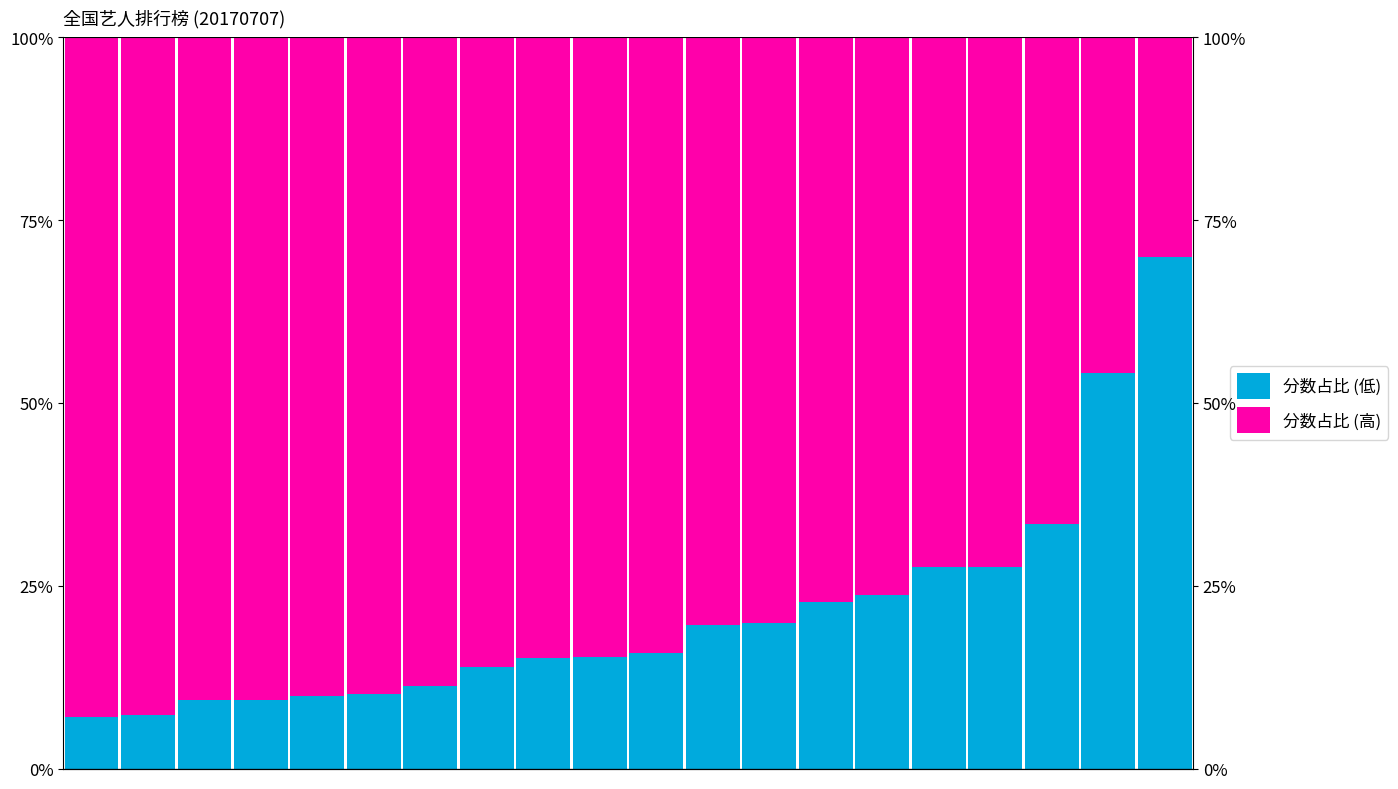

The 分数占比 (低) series shows 22.8 at 13. True or false?

True